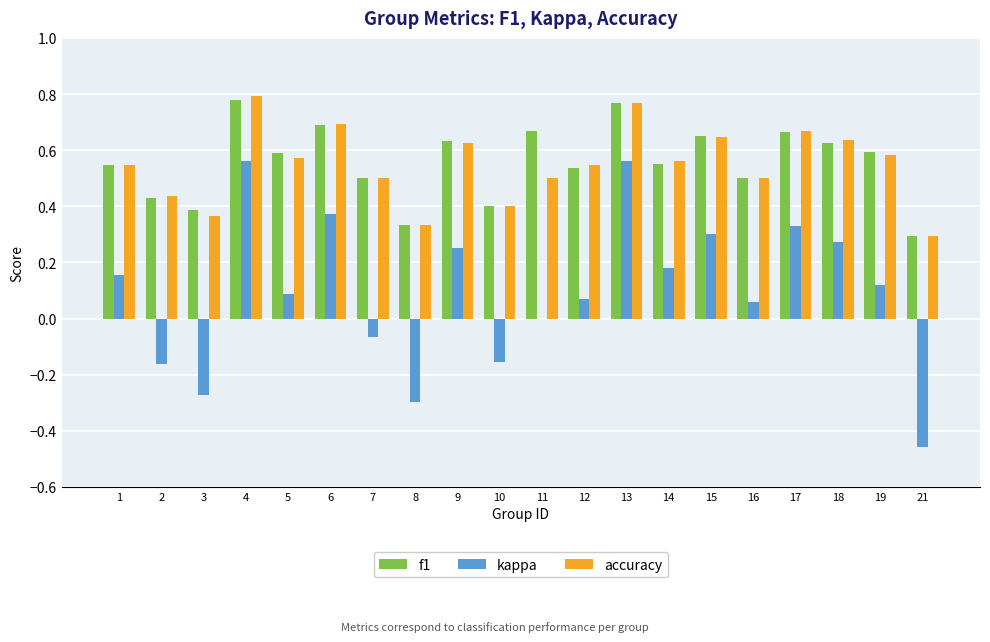

What is the sum of the f1 values at 9 and 18?

1.3